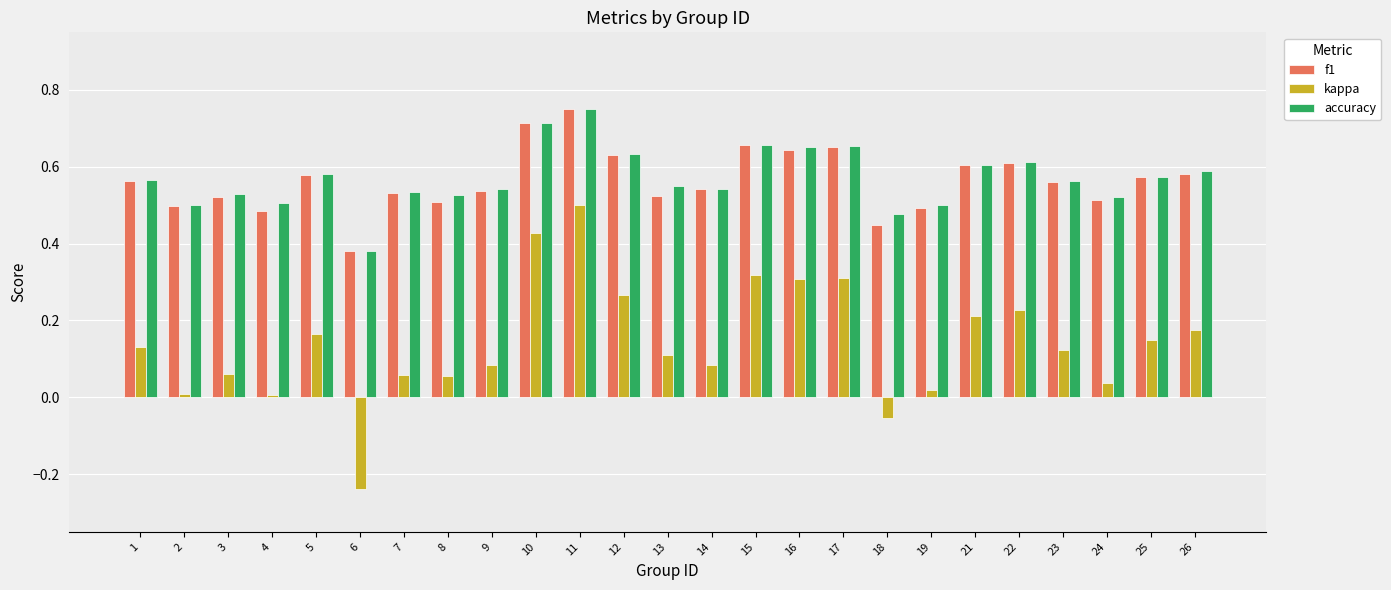

What is the sum of all f1 values?

14.1